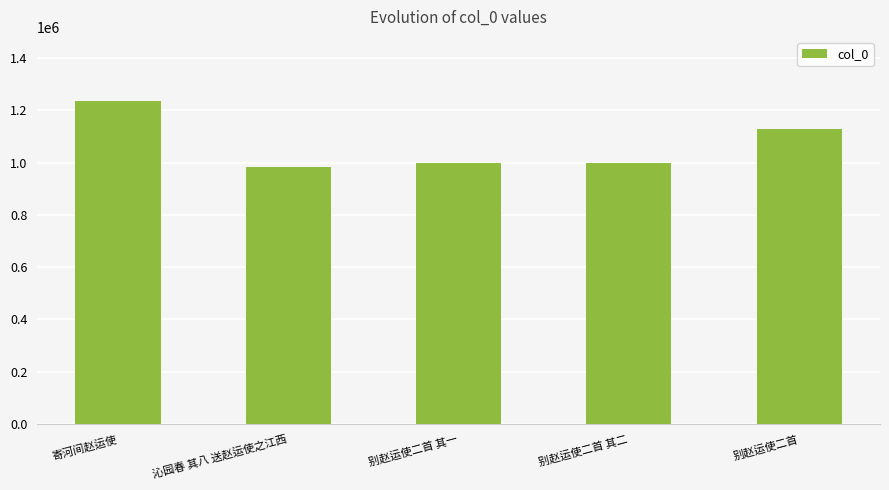

What is the value of the 3rd bar from the left?

1000482